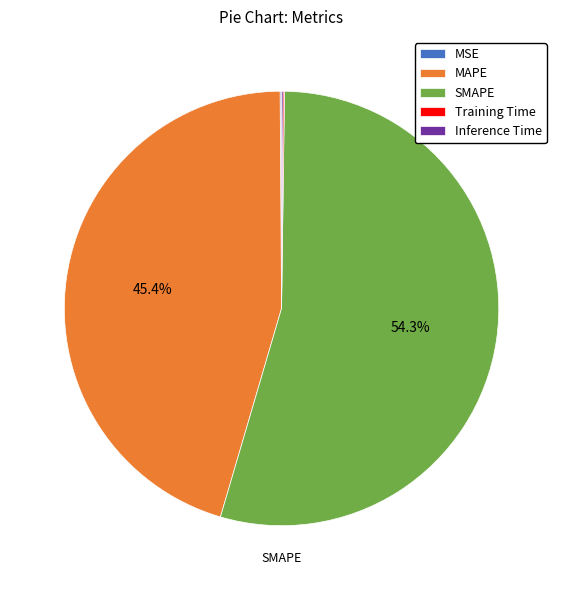

What is the total percentage of MAPE and SMAPE?

99.7%